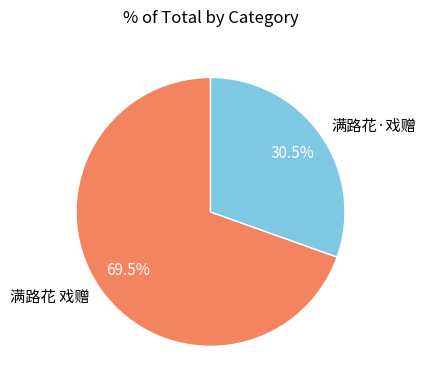

Is it true that 满路花 戏赠 is 57% of the pie?

False